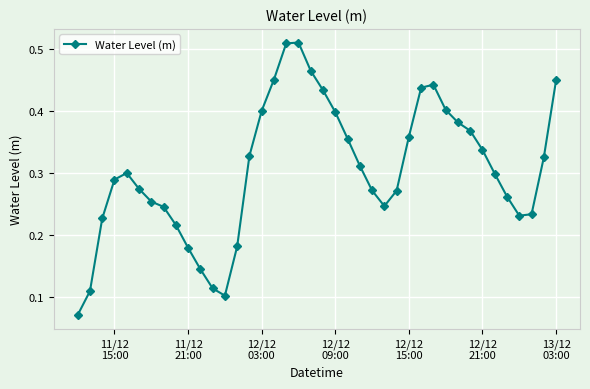

True or false: there are more than 2 points higher than both neighbors.

True